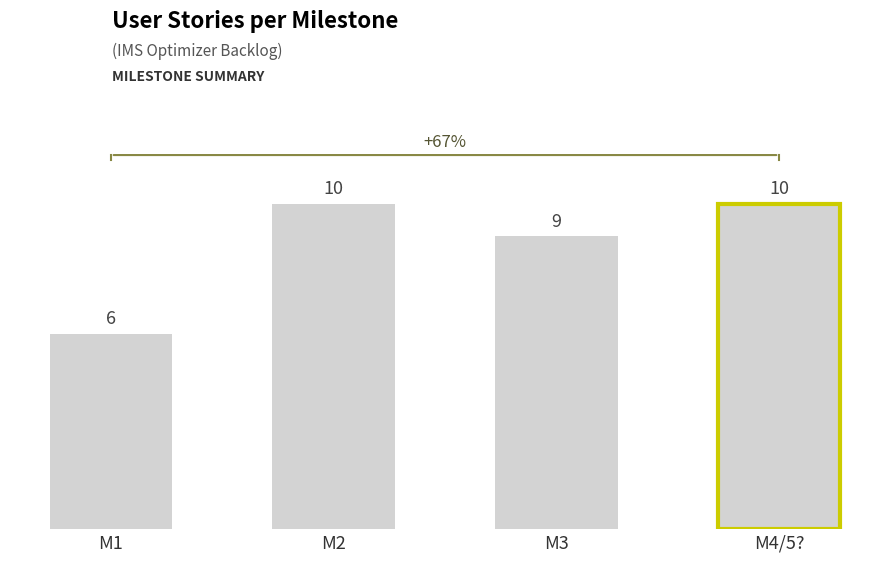

How many bars are there in total?

4